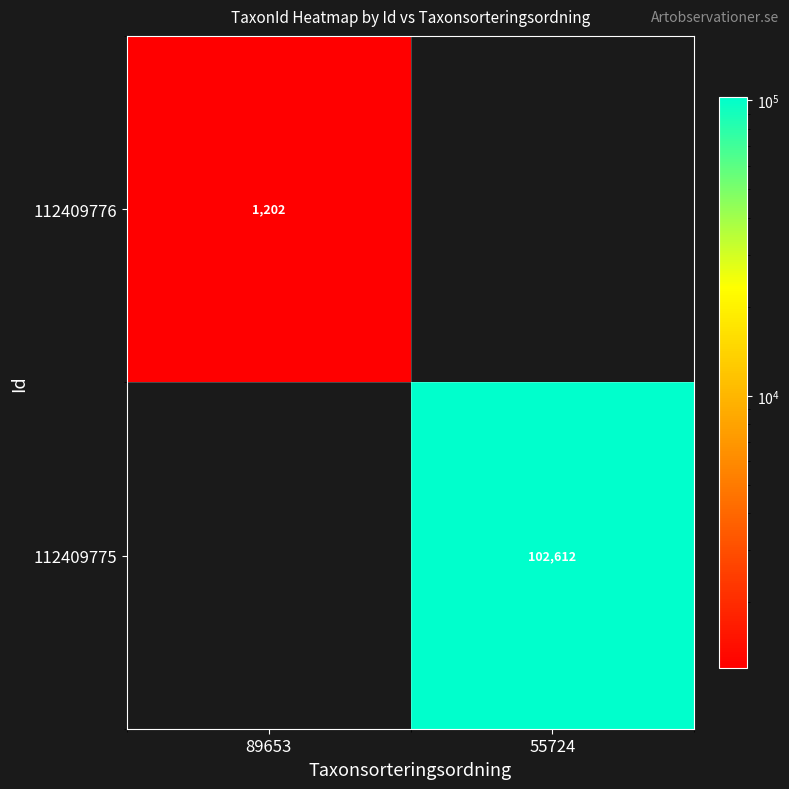

The 112409776 series shows 1202 at 89653. True or false?

True